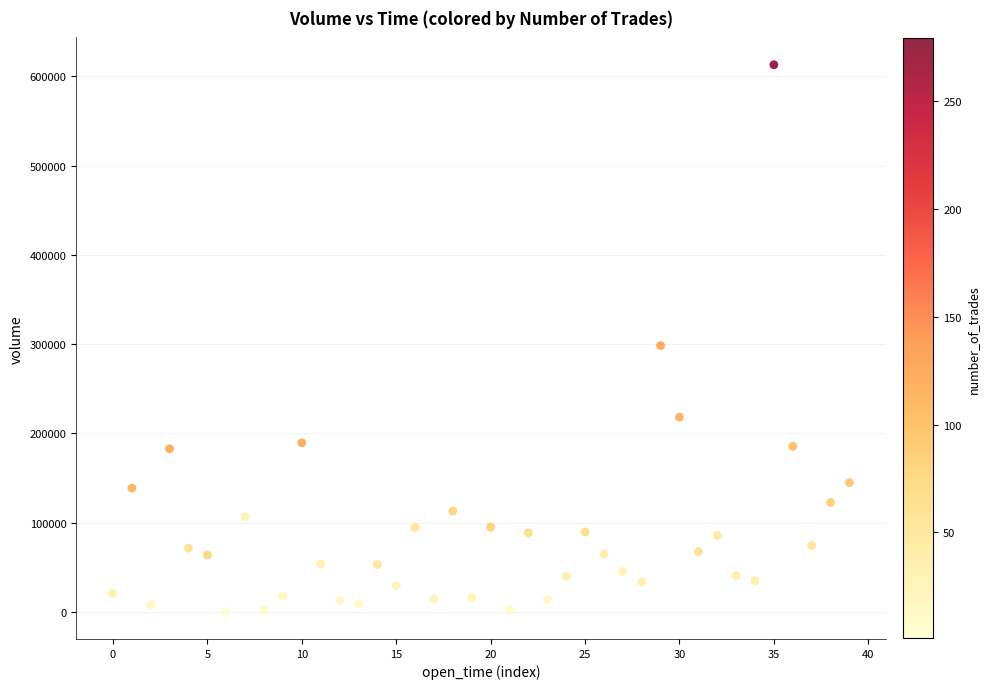

What is the range of Y values (max minus min)?

612696